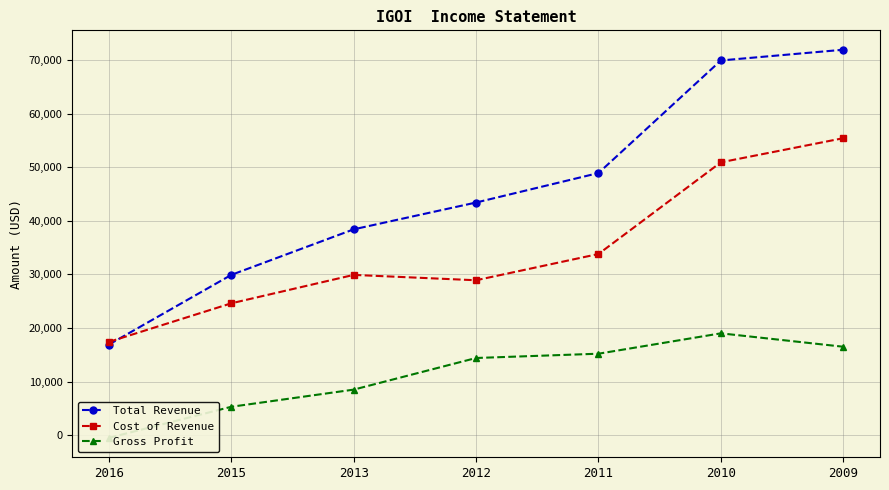

How many data points in Cost of Revenue are less than 29900?

3